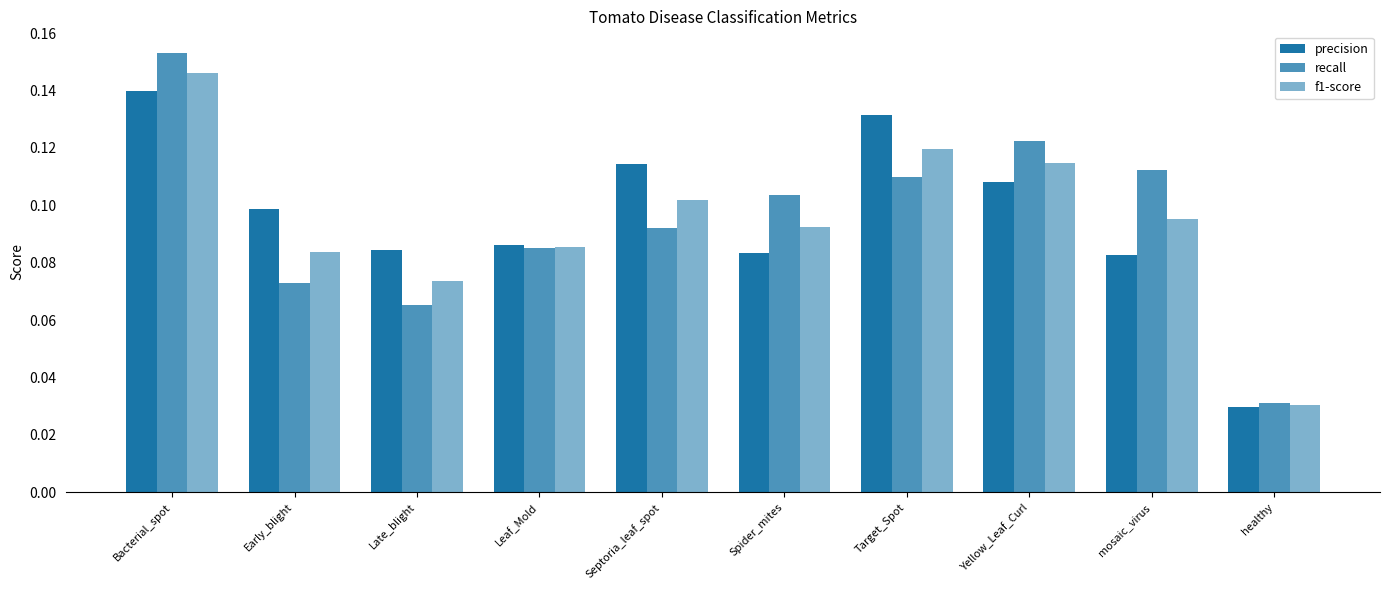

How many data points does each series have?

10